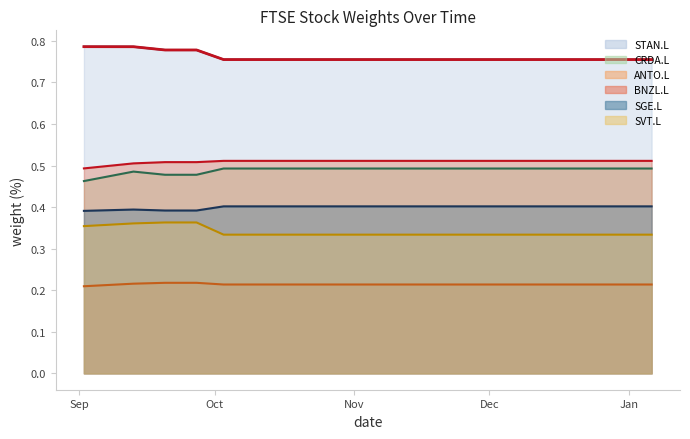

Reading right to left, extract all data points from this chart.

STAN.L: 0.8	0.8	0.8	0.8	0.8	0.8	0.8	0.8	0.8	0.8	0.8	0.8	0.8	0.8	0.8	0.8	0.8	0.8	0.8
CRDA.L: 0.5	0.5	0.5	0.5	0.5	0.5	0.5	0.5	0.5	0.5	0.5	0.5	0.5	0.5	0.5	0.5	0.5	0.5	0.5
ANTO.L: 0.2	0.2	0.2	0.2	0.2	0.2	0.2	0.2	0.2	0.2	0.2	0.2	0.2	0.2	0.2	0.2	0.2	0.2	0.2
BNZL.L: 0.5	0.5	0.5	0.5	0.5	0.5	0.5	0.5	0.5	0.5	0.5	0.5	0.5	0.5	0.5	0.5	0.5	0.5	0.5
SGE.L: 0.4	0.4	0.4	0.4	0.4	0.4	0.4	0.4	0.4	0.4	0.4	0.4	0.4	0.4	0.4	0.4	0.4	0.4	0.4
SVT.L: 0.3	0.3	0.3	0.3	0.3	0.3	0.3	0.3	0.3	0.3	0.3	0.3	0.3	0.3	0.3	0.4	0.4	0.4	0.4